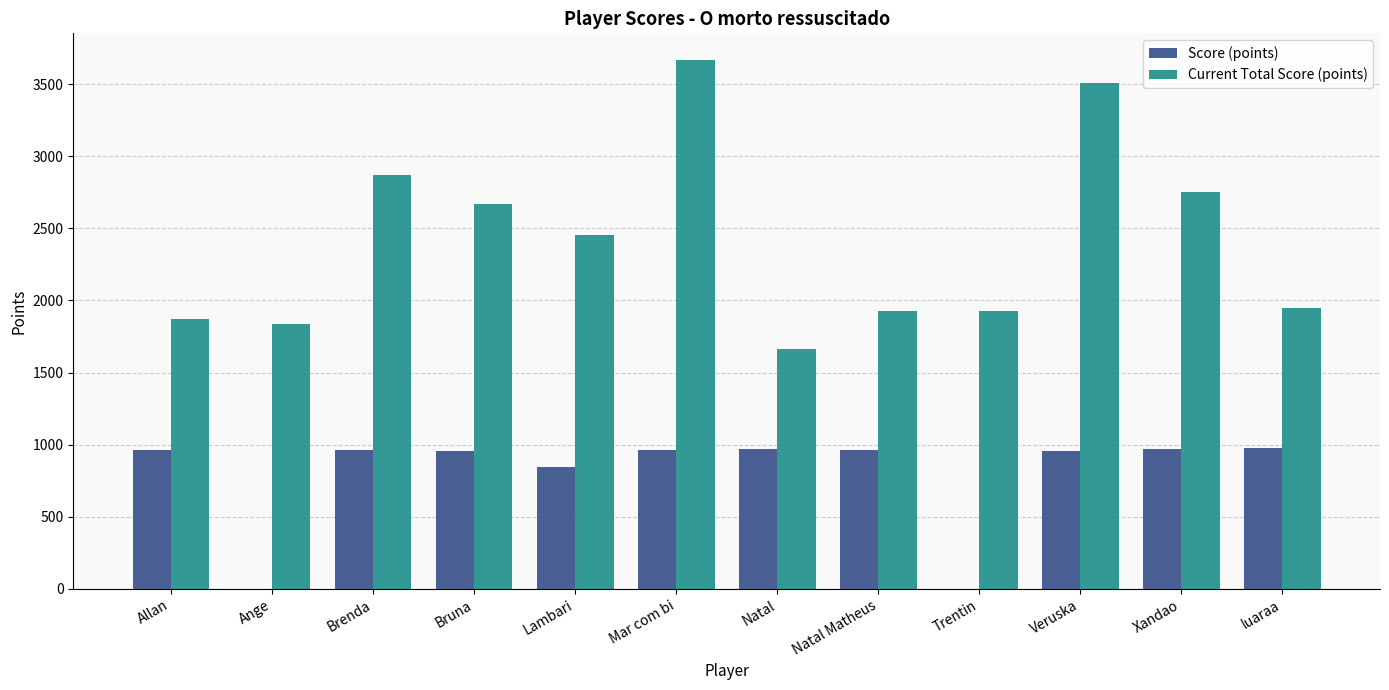

How many data points does each series have?

12